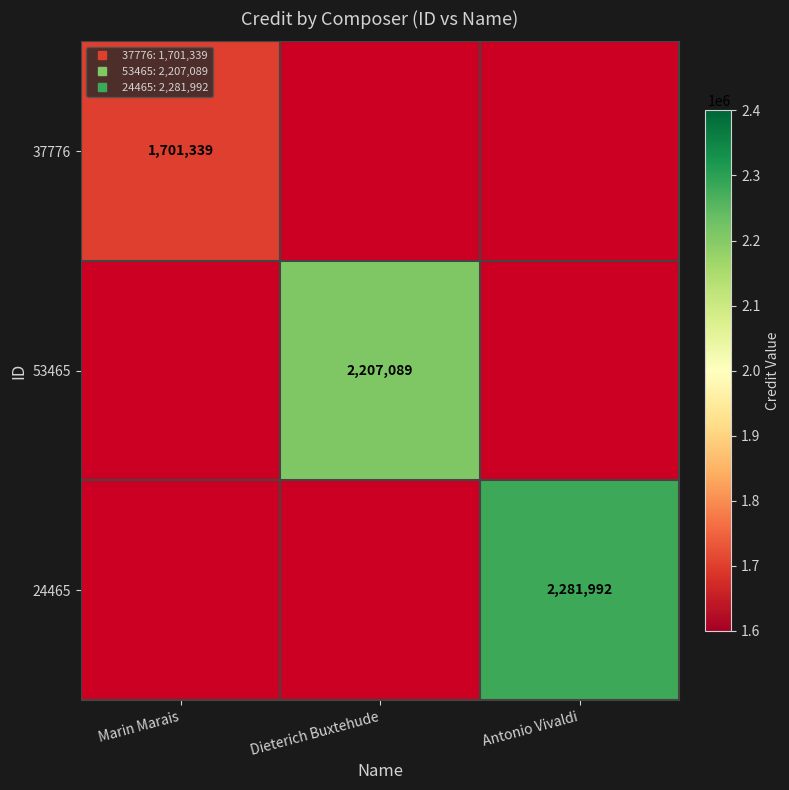

Which category has the lowest value across all series?

Marin Marais